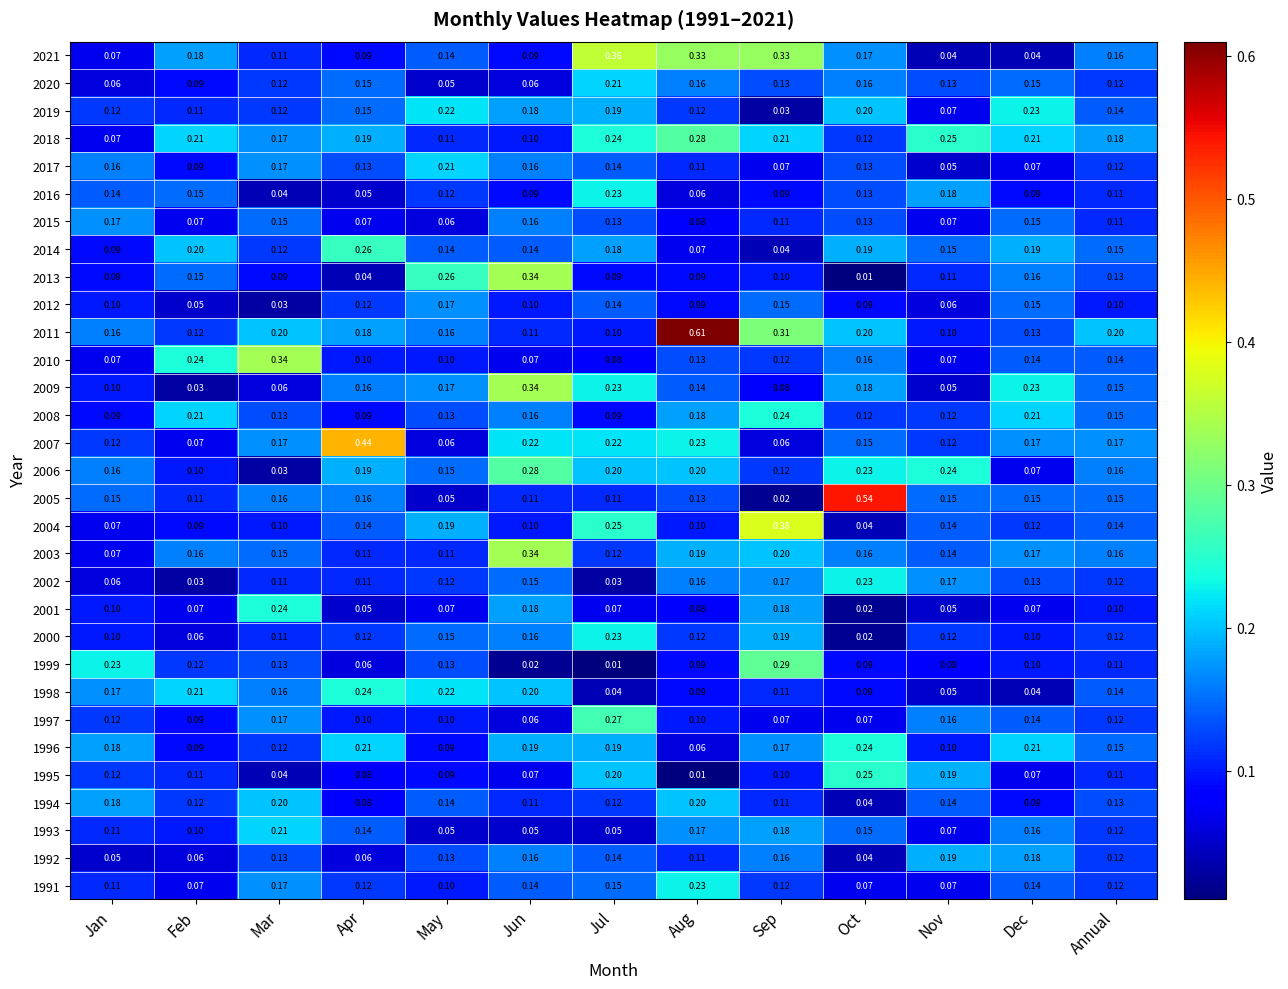

At which label does 2006 reach its minimum?

Mar